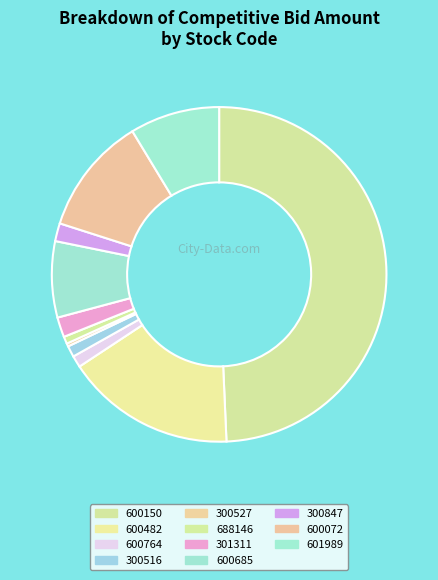

Combined, do 601989 and 300516 account for over 50%?

No